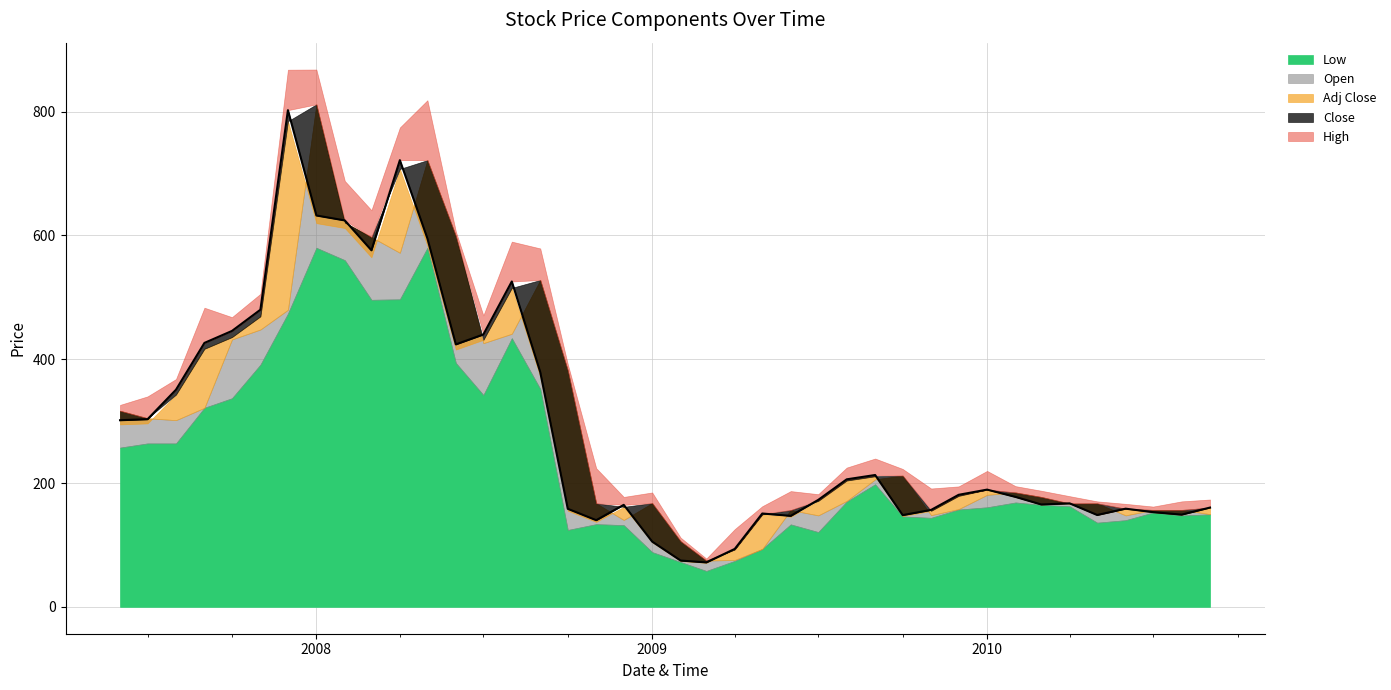

What is the label of the 25th point from the left?

2009-06-01